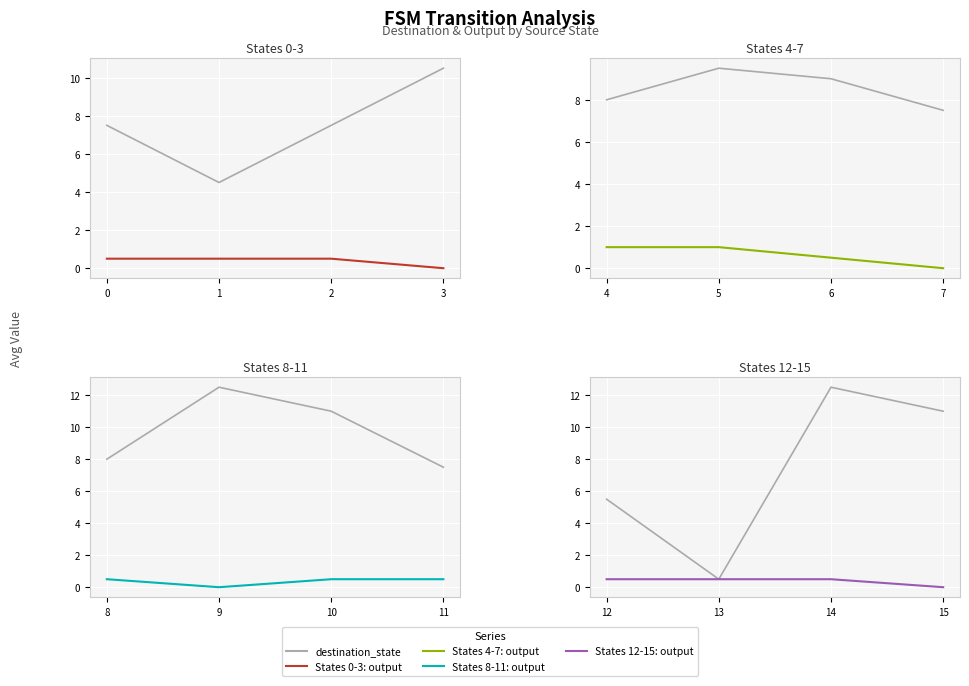

At which label is output_symbol closest to 0?

15